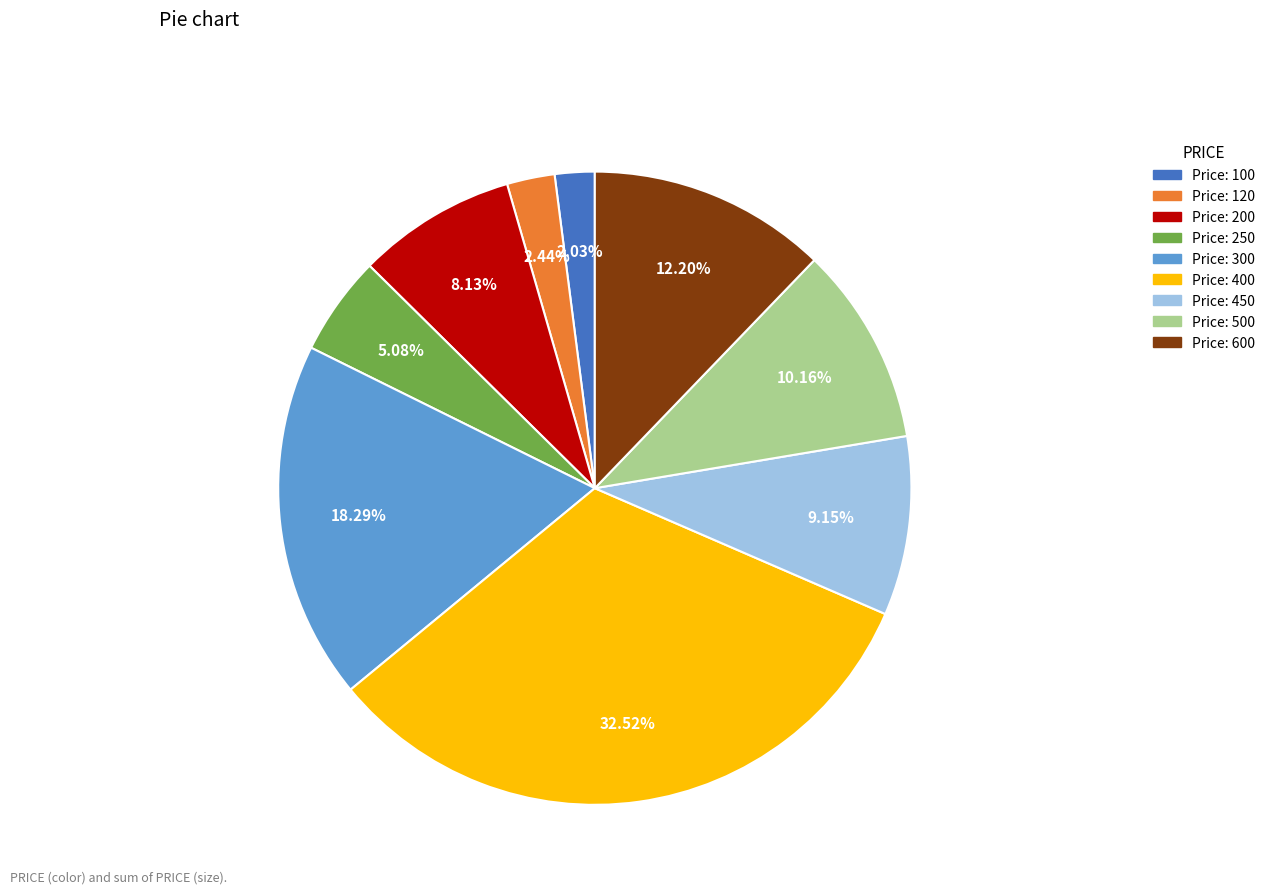

Approximately how many times larger is the value at Price: 200 compared to Price: 600?

0.7